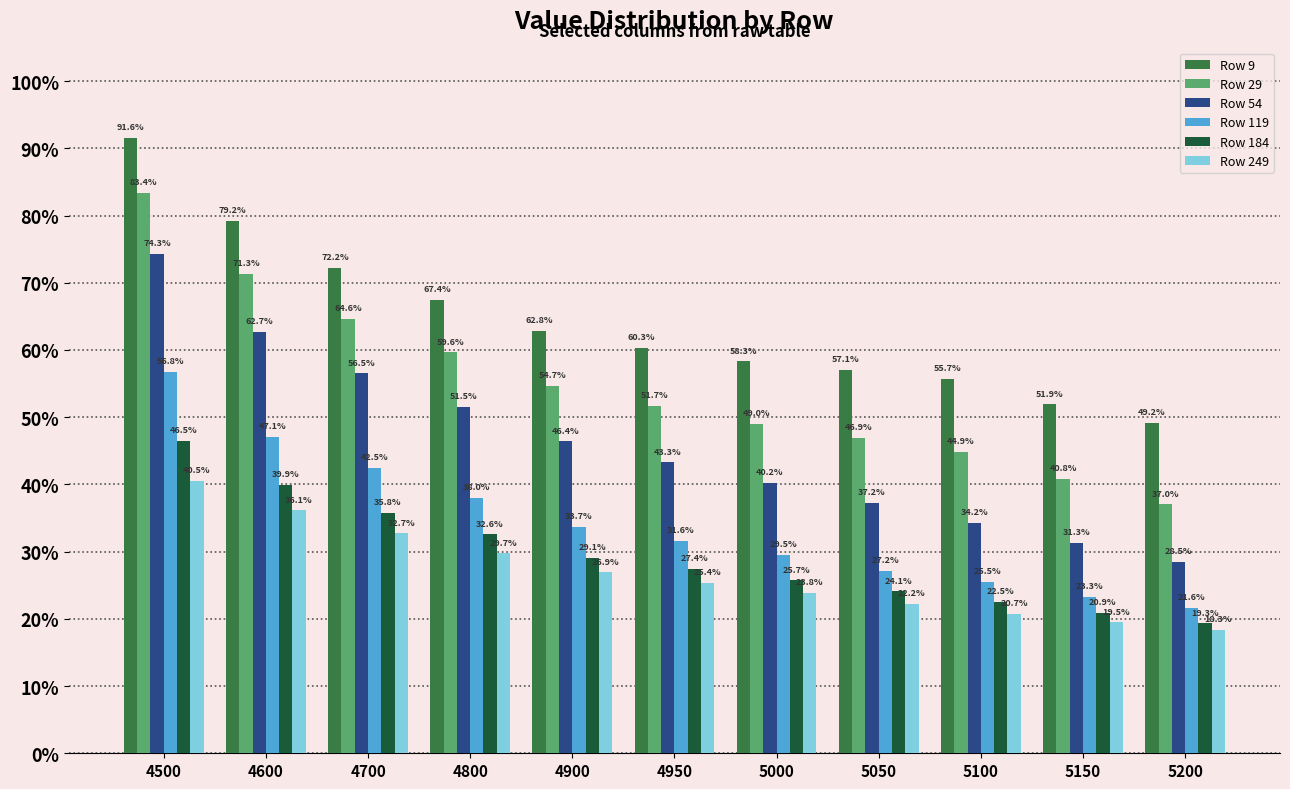

What value does the Row 119 series have at 5100?

0.3